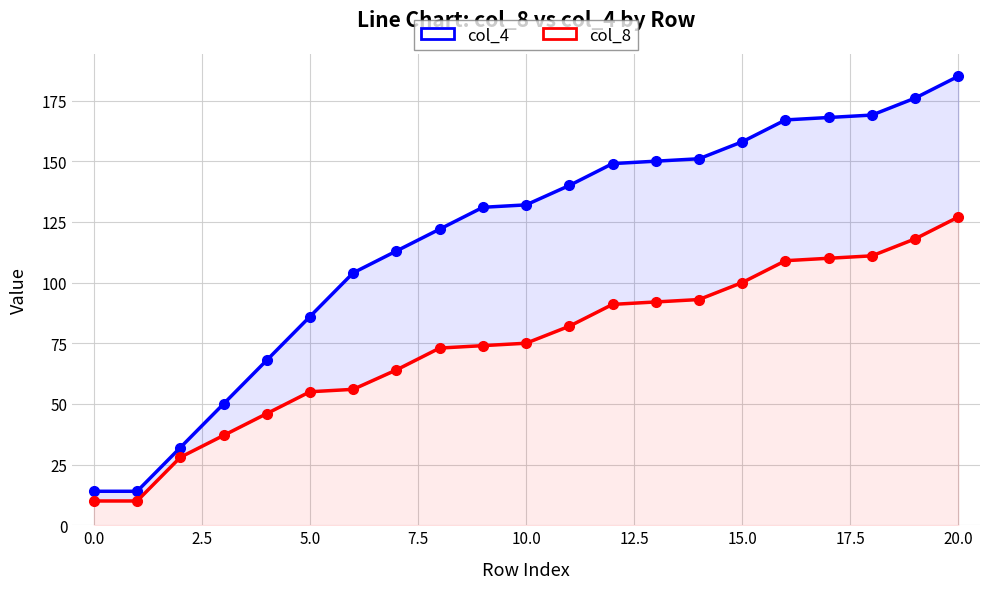

What is the average value of the col_4 series?

118